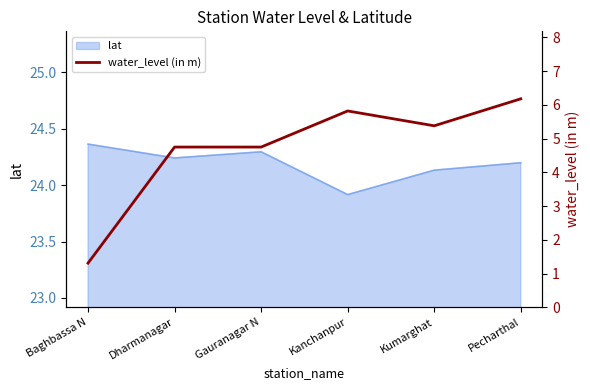

Is it true that lat equals 41.3 at Gauranagar N?

False